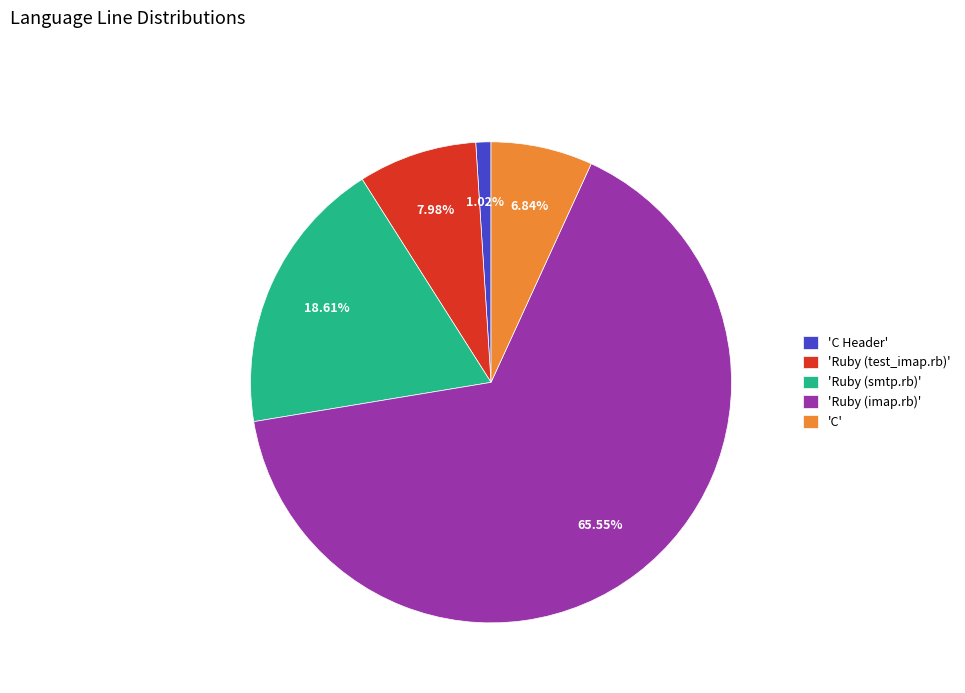

Combined, do 'Ruby (smtp.rb)' and 'C Header' account for over 50%?

No